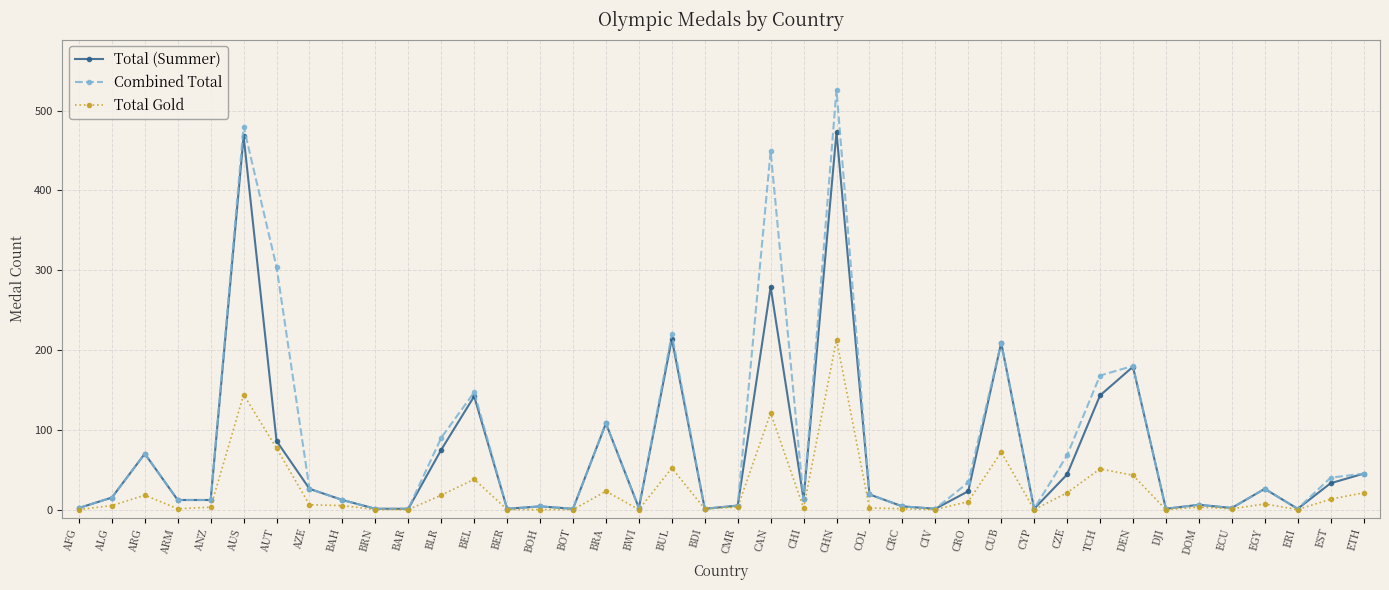

Does the chart display data point markers on the line(s)?

Yes